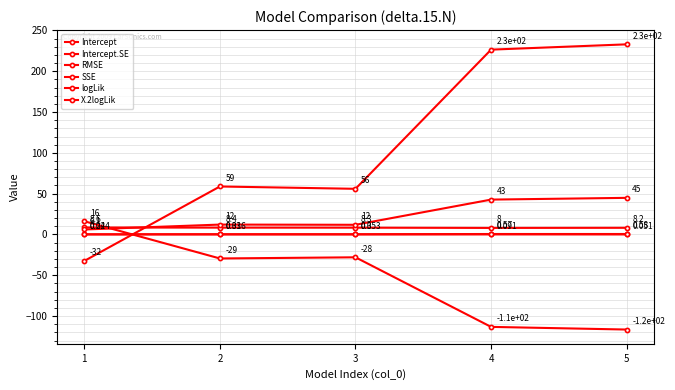

How many values in the logLik series are below -29?

3